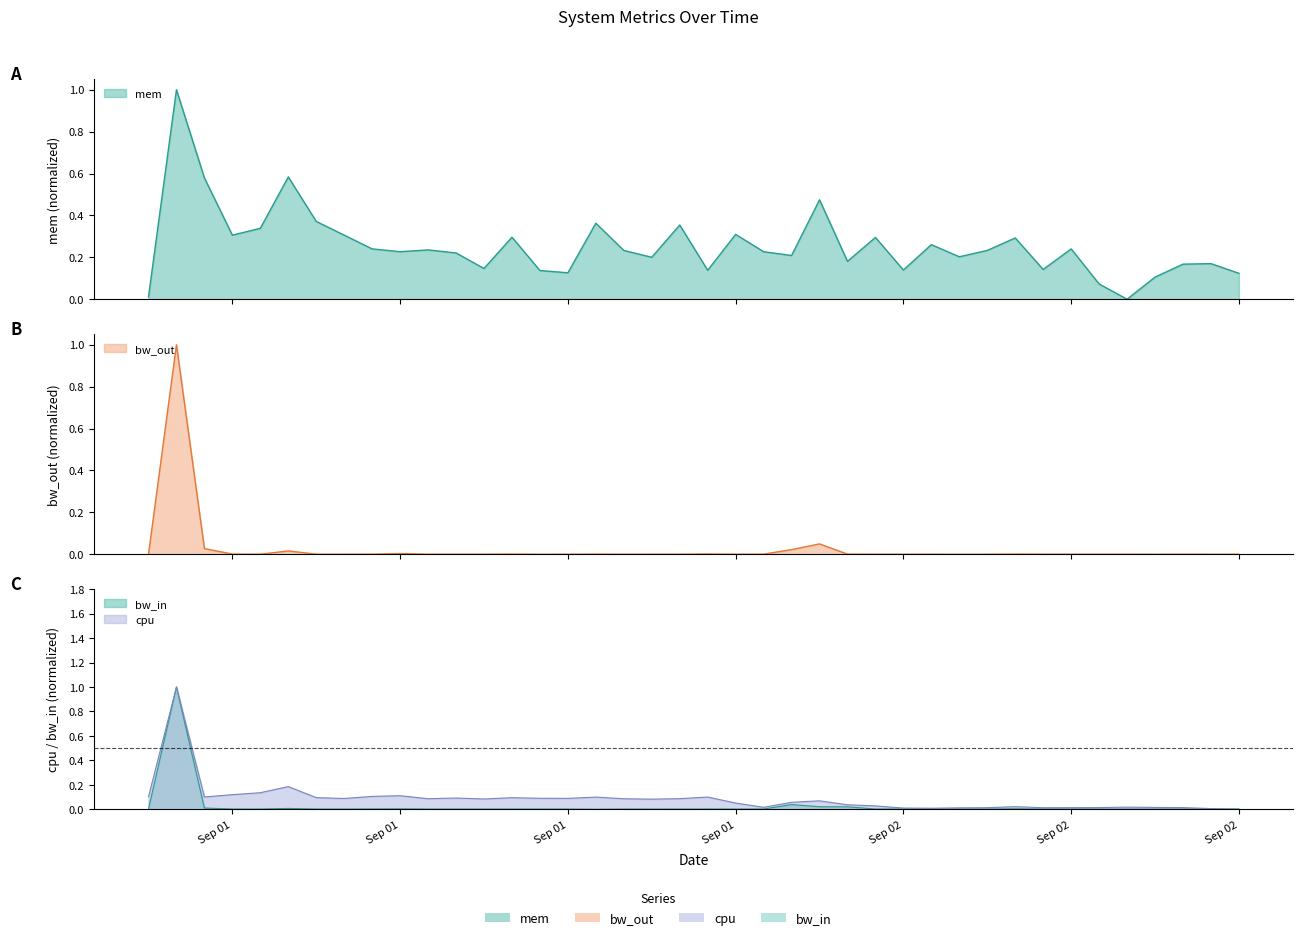

Is the value of cpu at 2013-09-02 02:00:00 greater than the value of bw_in at 2013-09-01 16:00:00?

Yes